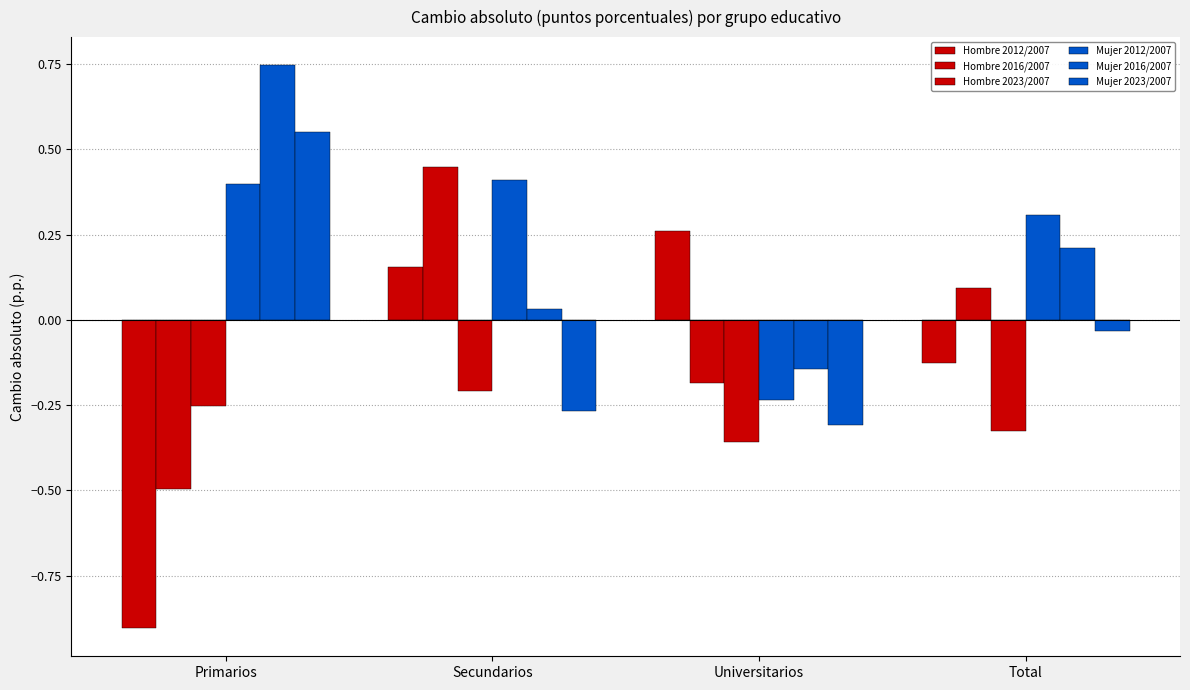

What is the sum of all Mujer 2012/2007 values?

0.9